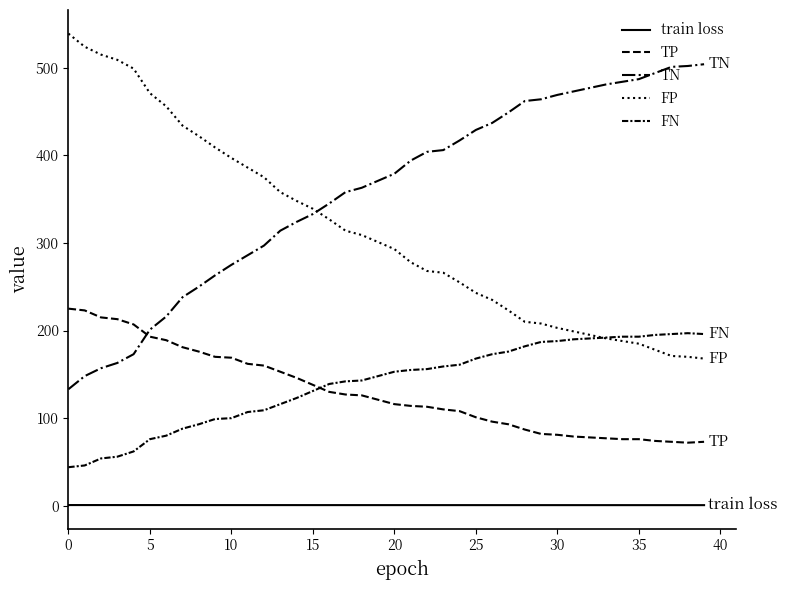

What is the value of the FN point at the 37th from the left?

195.0